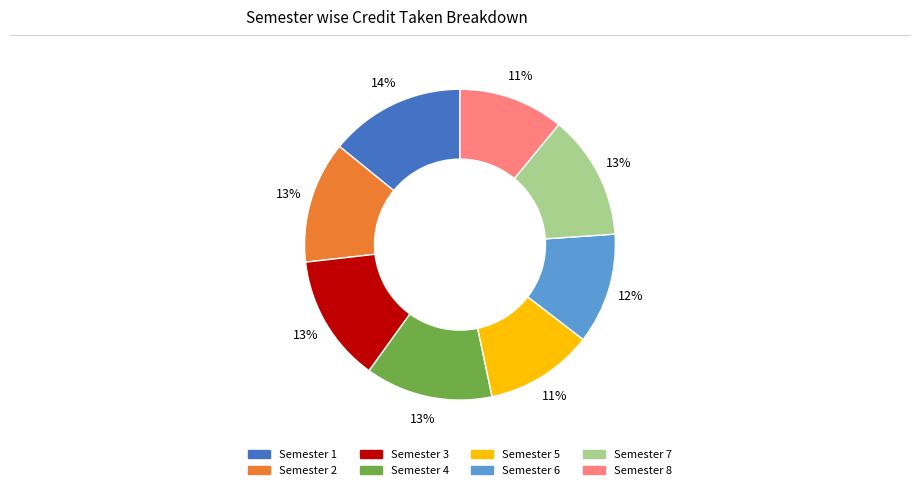

The Semester 8 slice represents 11% of the pie. True or false?

True